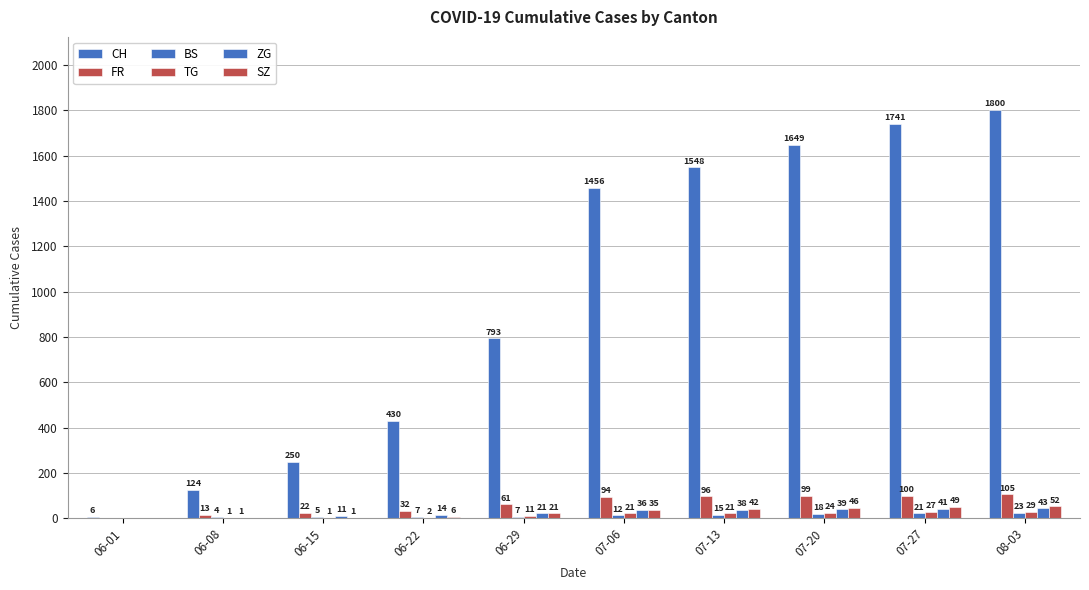

Which series changed the most between 07-13 and 07-20?

CH